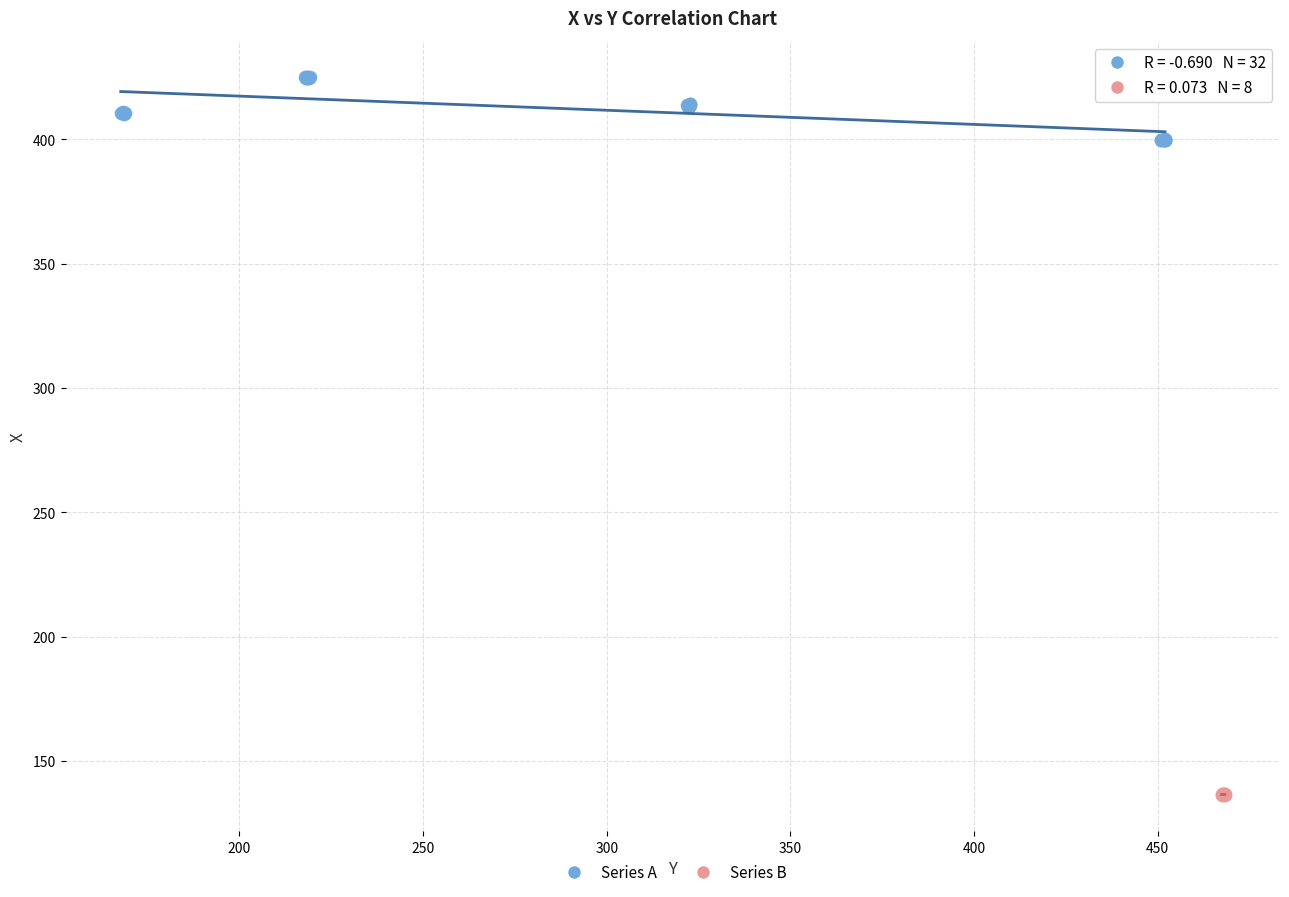

Which series contains the lowest Y value?

Series B